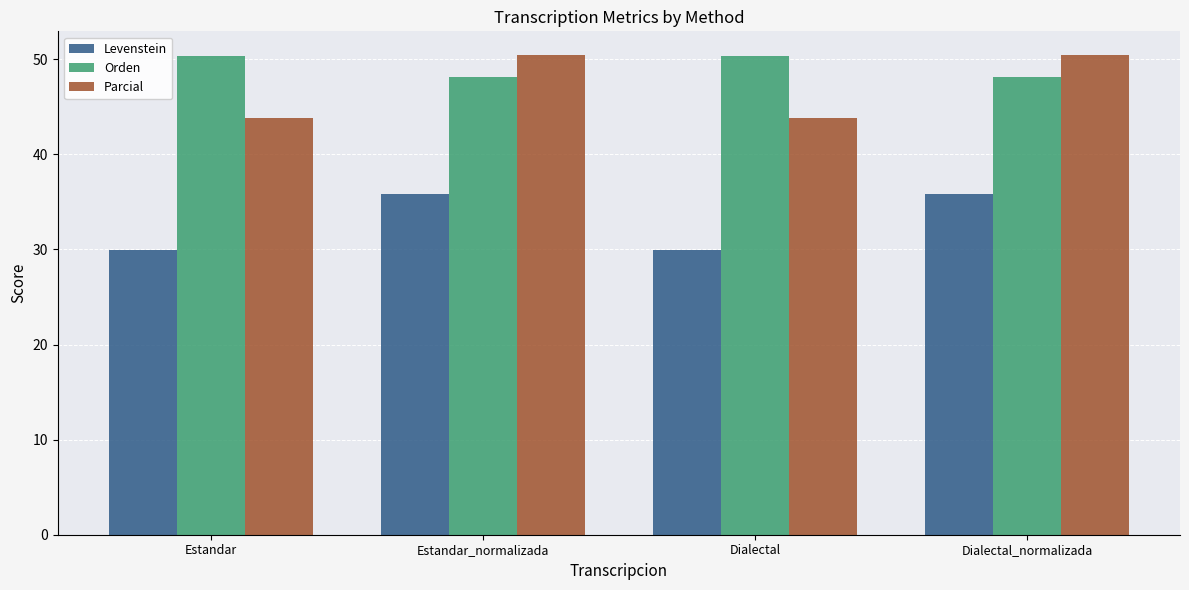

How many data points in Parcial are less than 50?

2